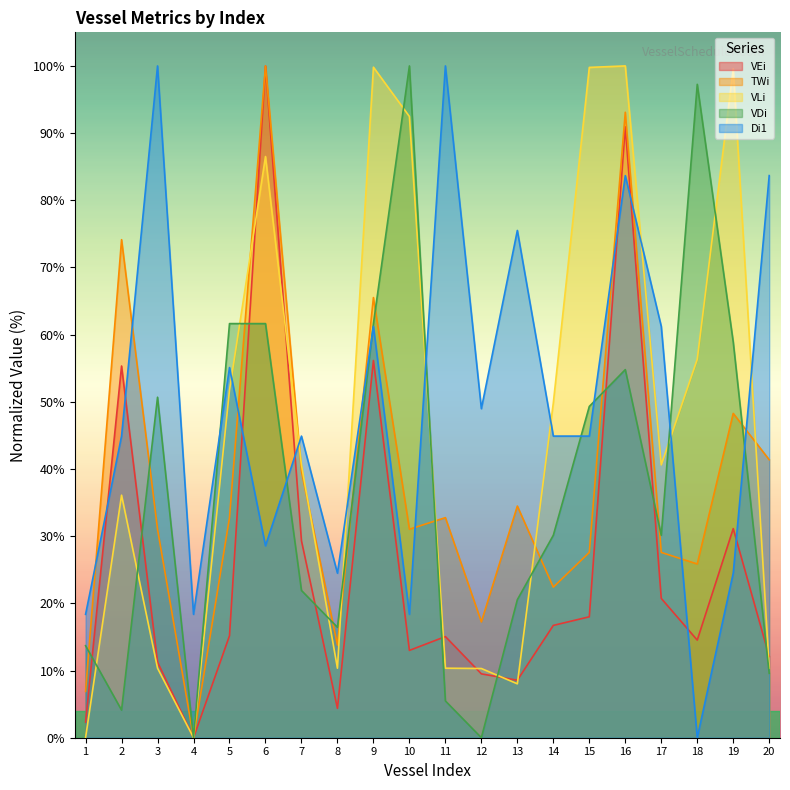

Where does the VLi series first go above 40?

5